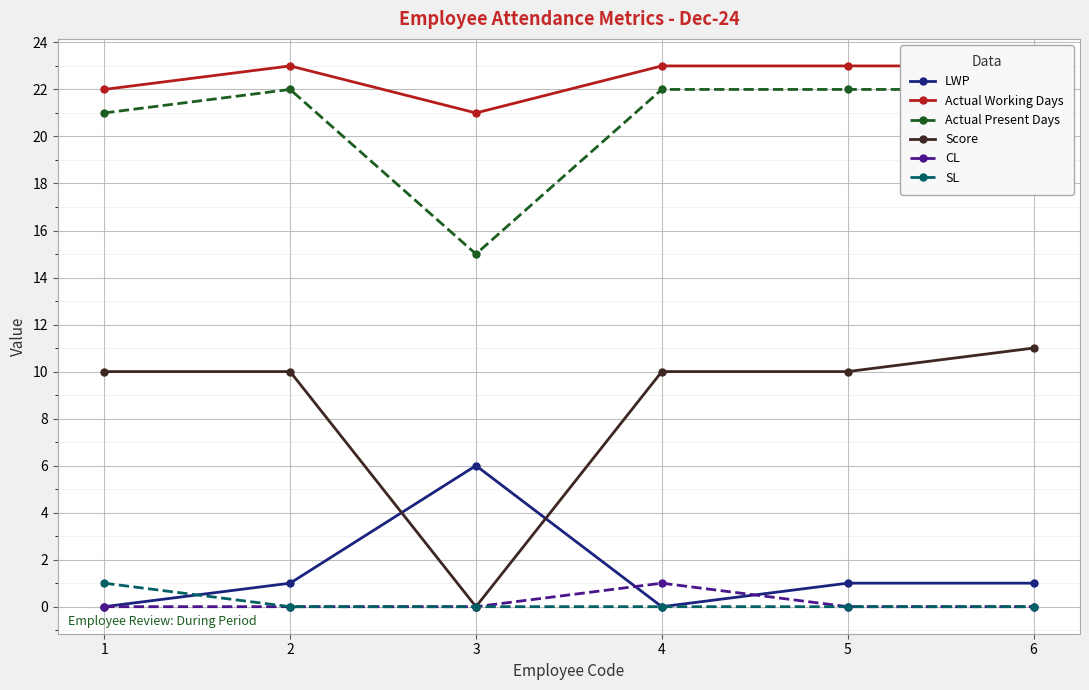

At which label does CL reach its minimum?

1